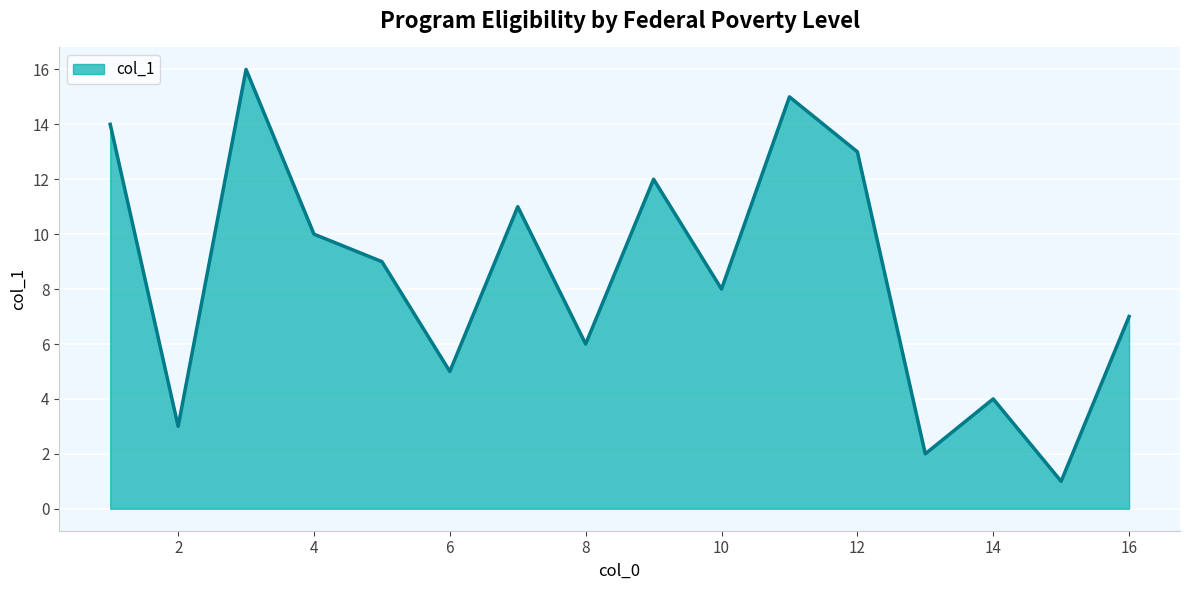

What is the difference between the maximum and minimum values?

15